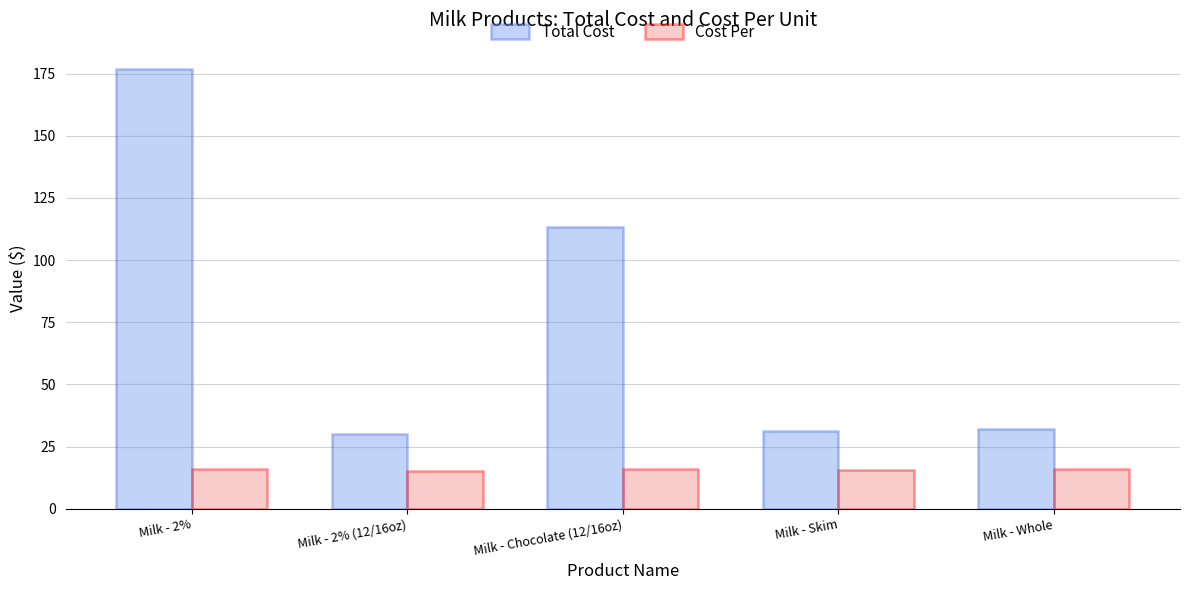

At which label does Total Cost first exceed 32?

Milk - 2%